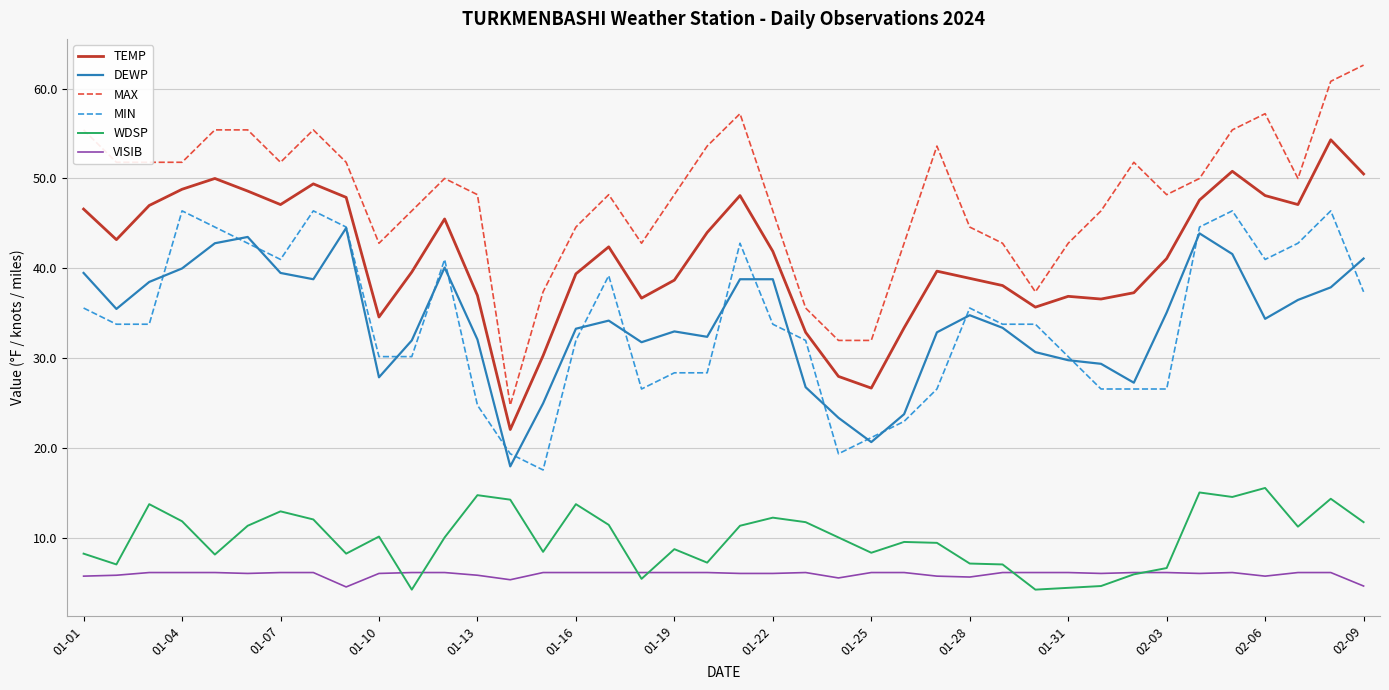

True or false: MAX and VISIB cross at least once.

False